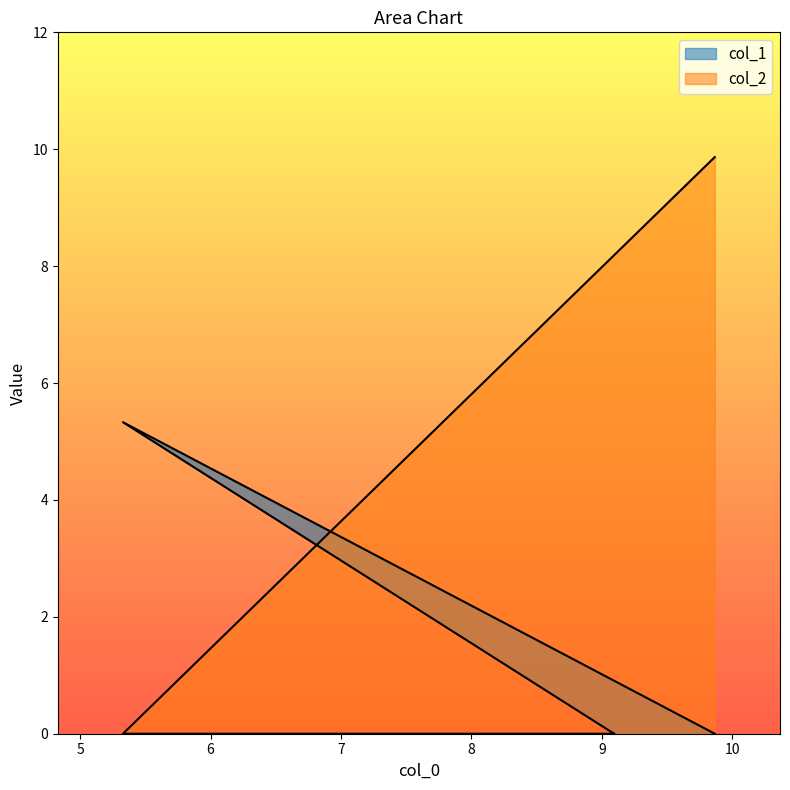

What is the maximum value for col_2?

9.9